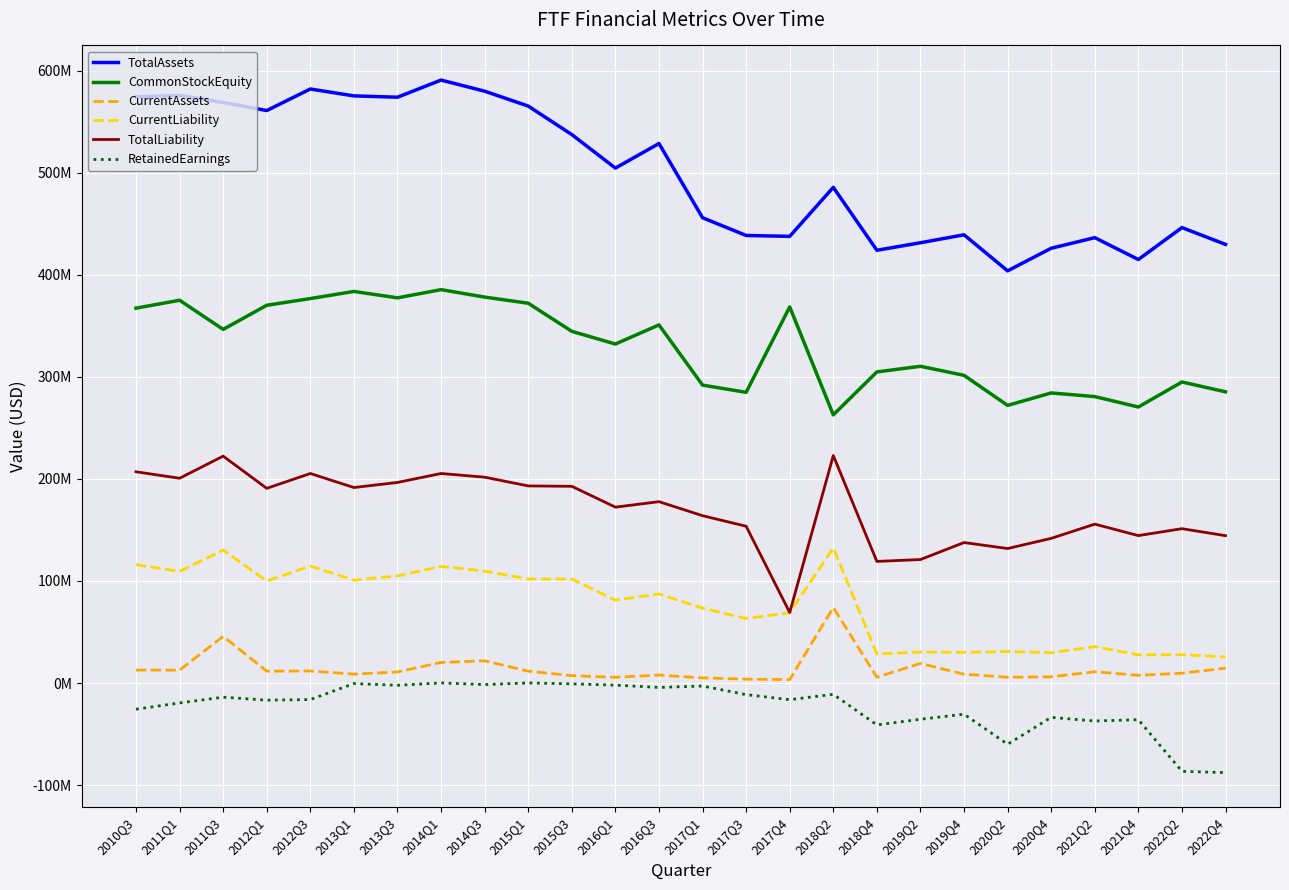

True or false: TotalAssets and RetainedEarnings intersect in this chart.

False